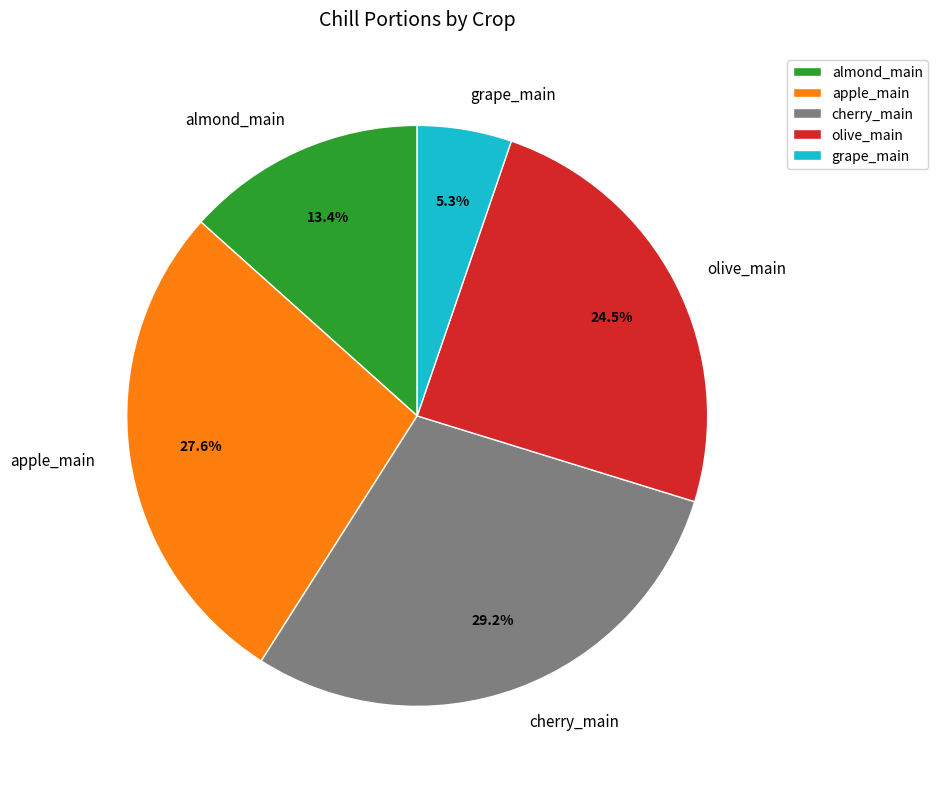

Between cherry_main and olive_main, which is larger?

cherry_main